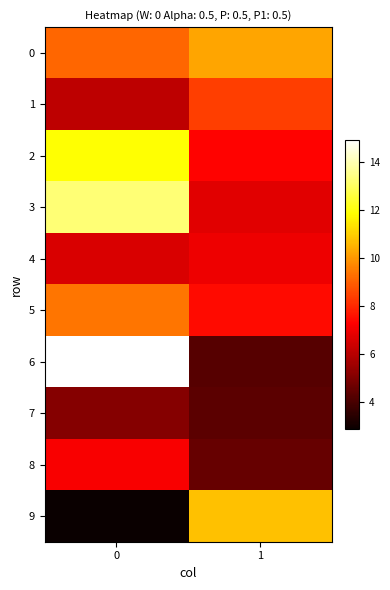

Which series has the largest range (max minus min)?

6